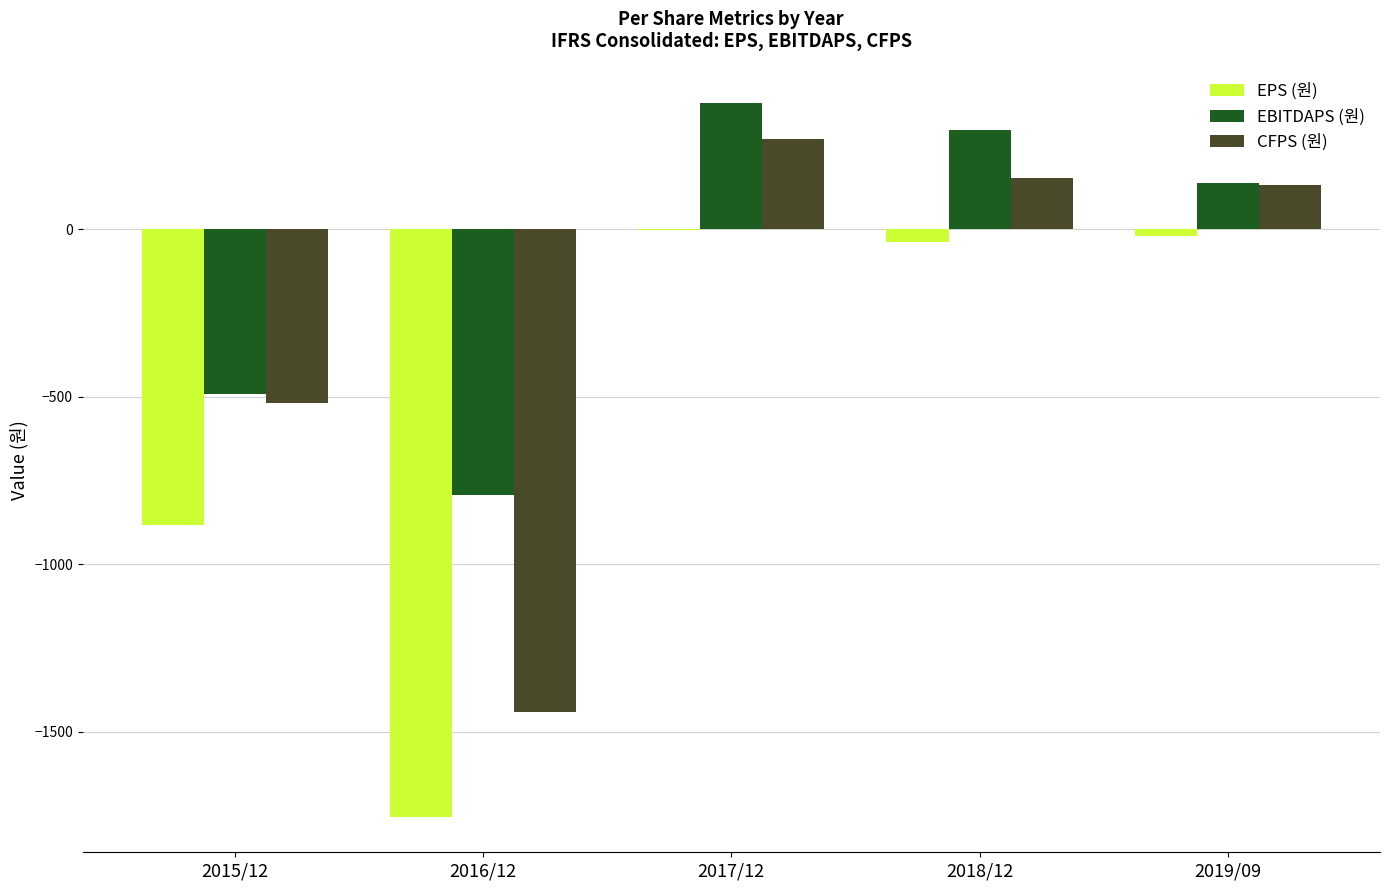

How many categories are shown in the chart?

5